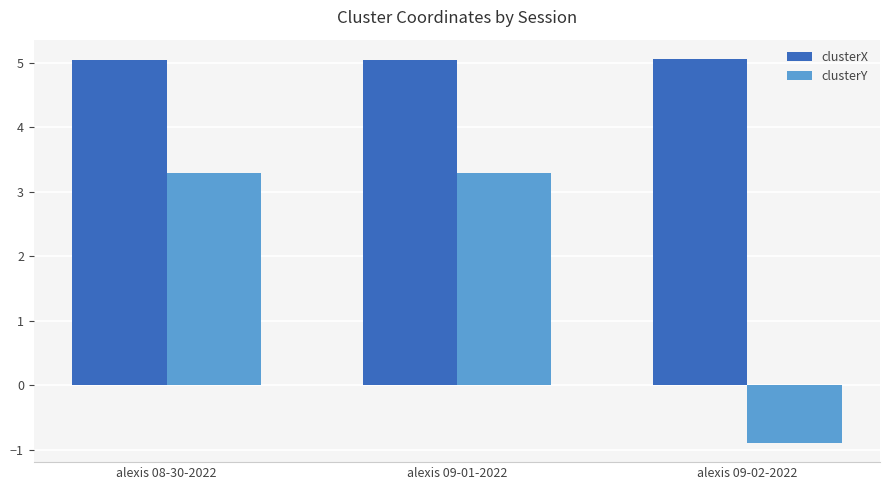

At alexis 09-01-2022, list the series in order from smallest to largest.

clusterY, clusterX